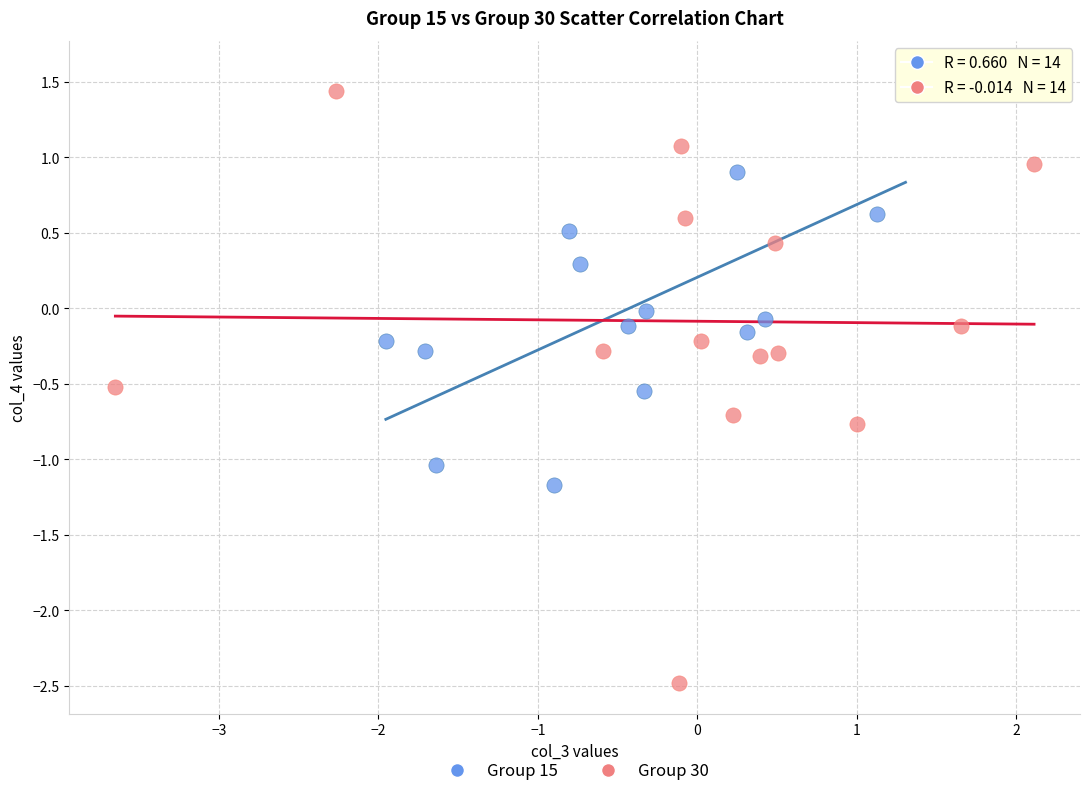

Which series contains the lowest Y value?

Group 30